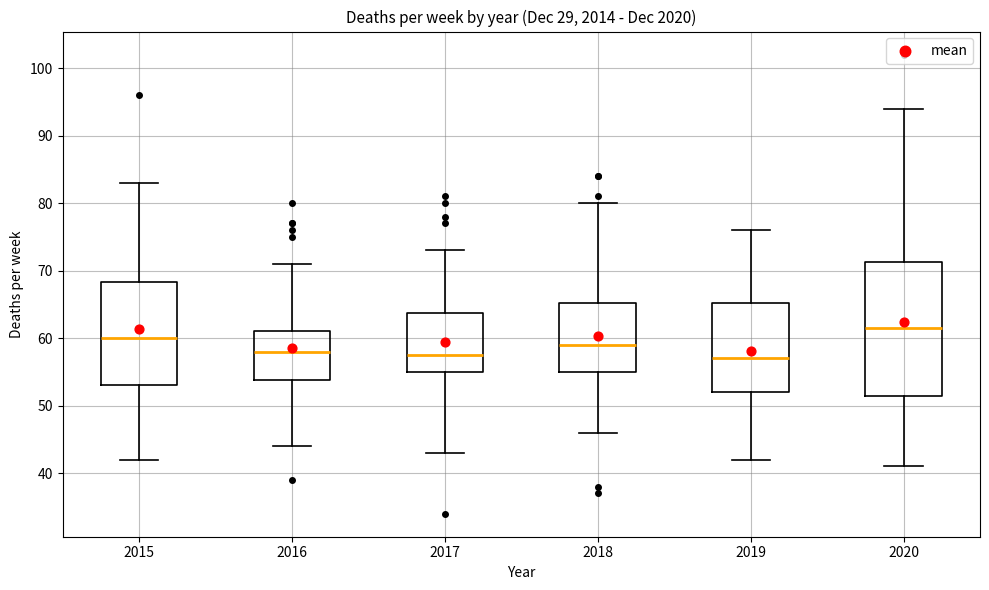

Comparing the boxes themselves (not the whiskers), which one is the tallest?

2020